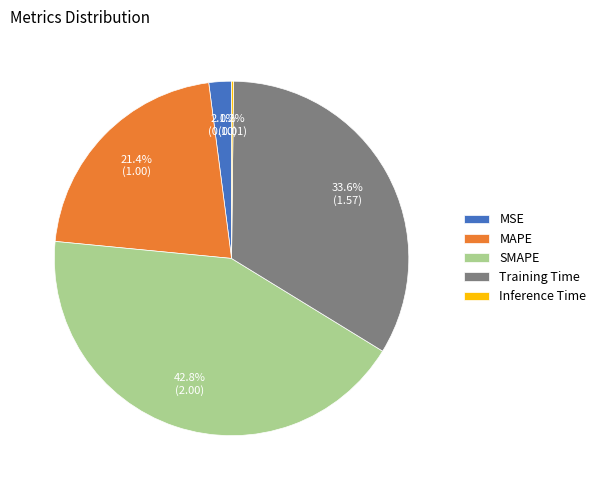

To the nearest percent, what is the difference between the MAPE and MSE slice percentages?

19%